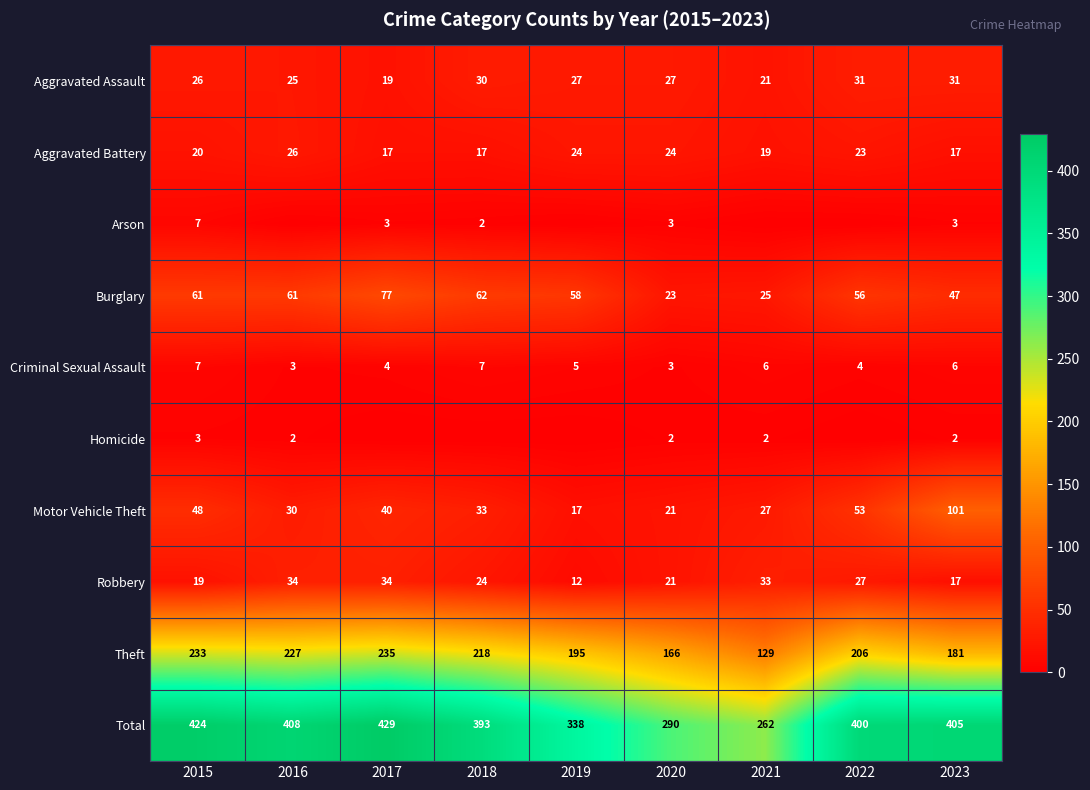

What is the difference between the highest and lowest values at 2023?

403